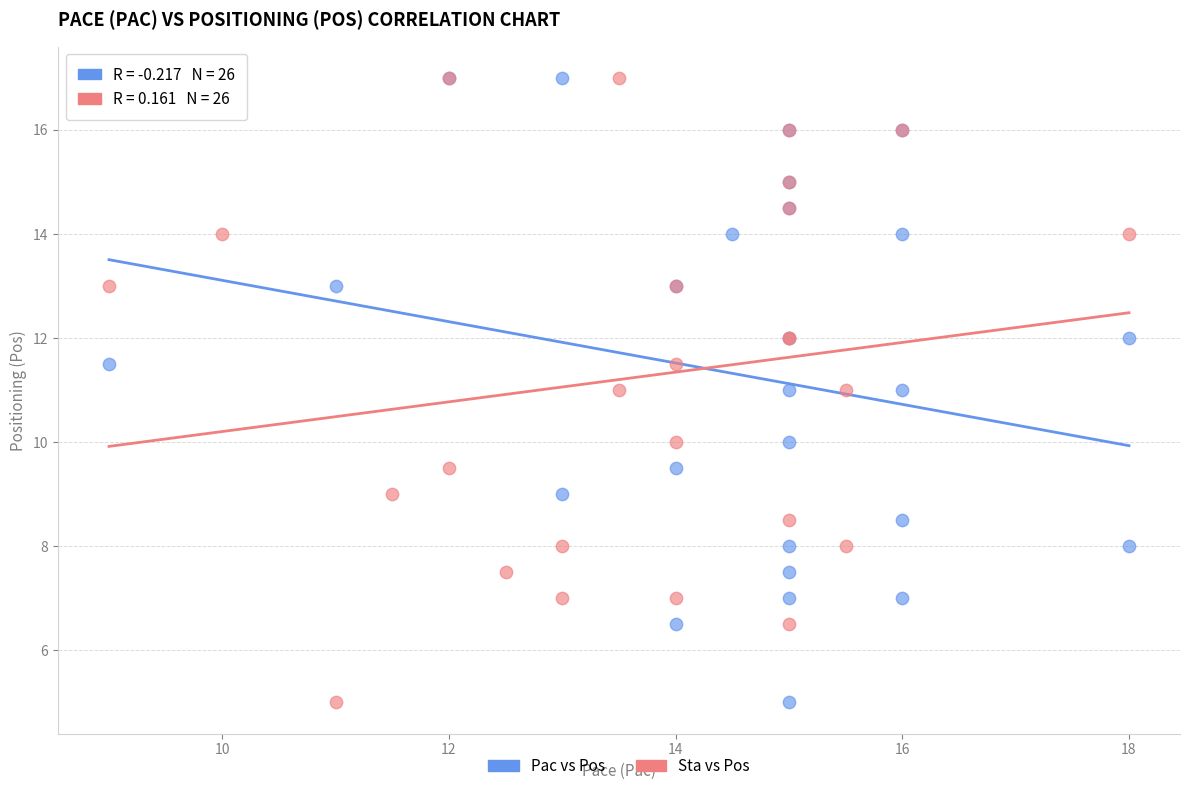

What are all the series names shown in the legend?

Pac vs Pos, Sta vs Pos